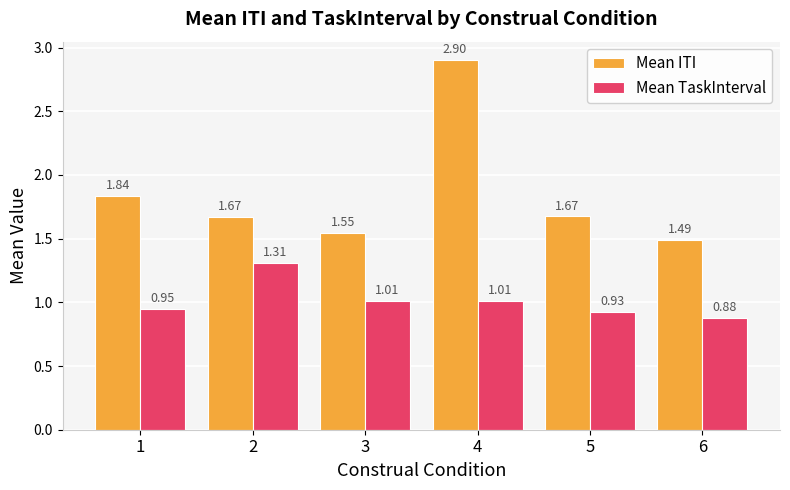

Rank the series by their maximum value, from lowest to highest.

Mean TaskInterval, Mean ITI